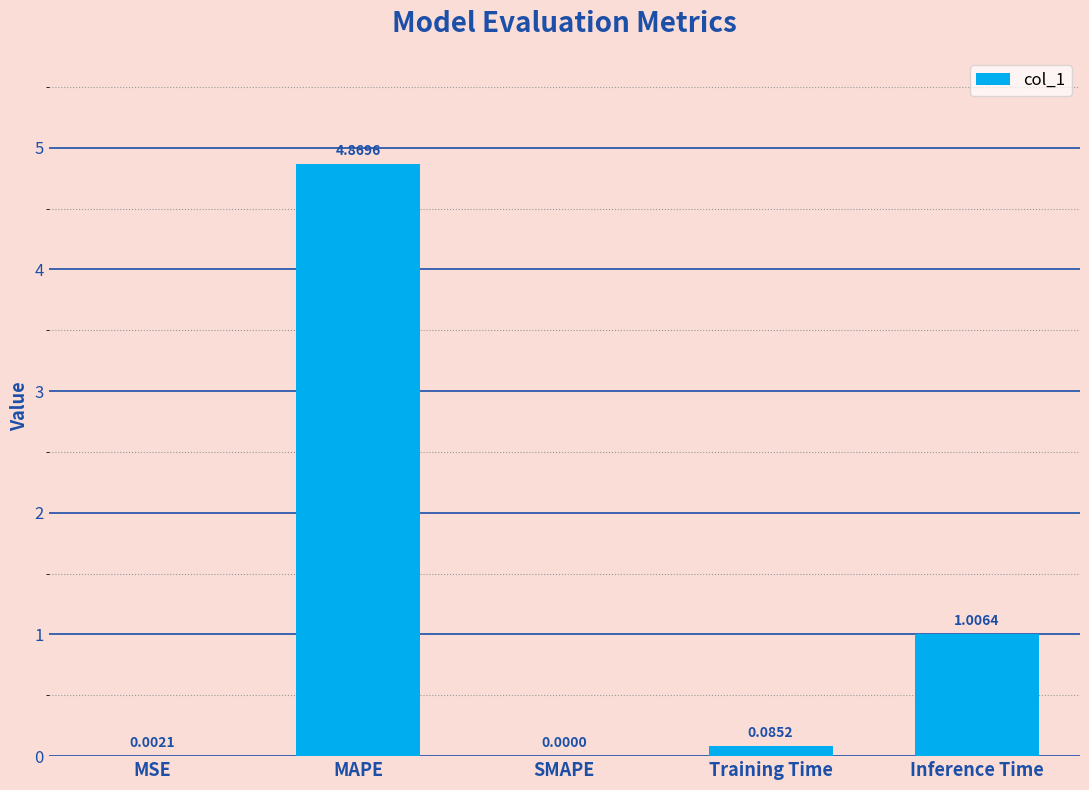

What is the change in value from MAPE to Inference Time?

-3.9